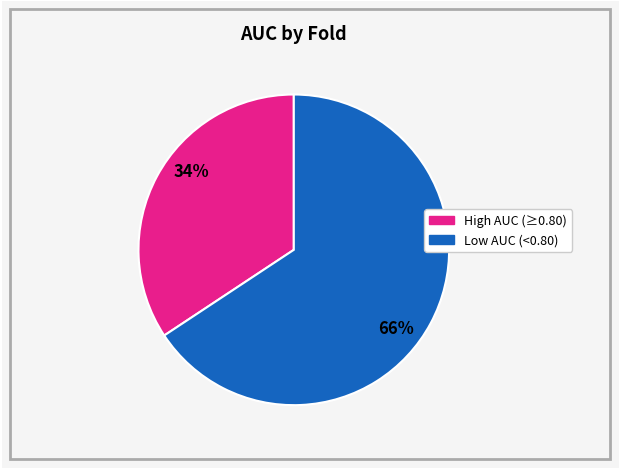

Is there any slice that represents more than half of the pie?

Yes